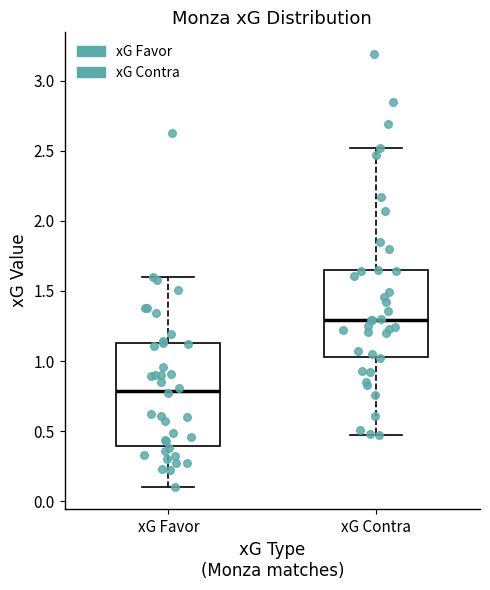

Which box's median line is the highest?

xG Contra